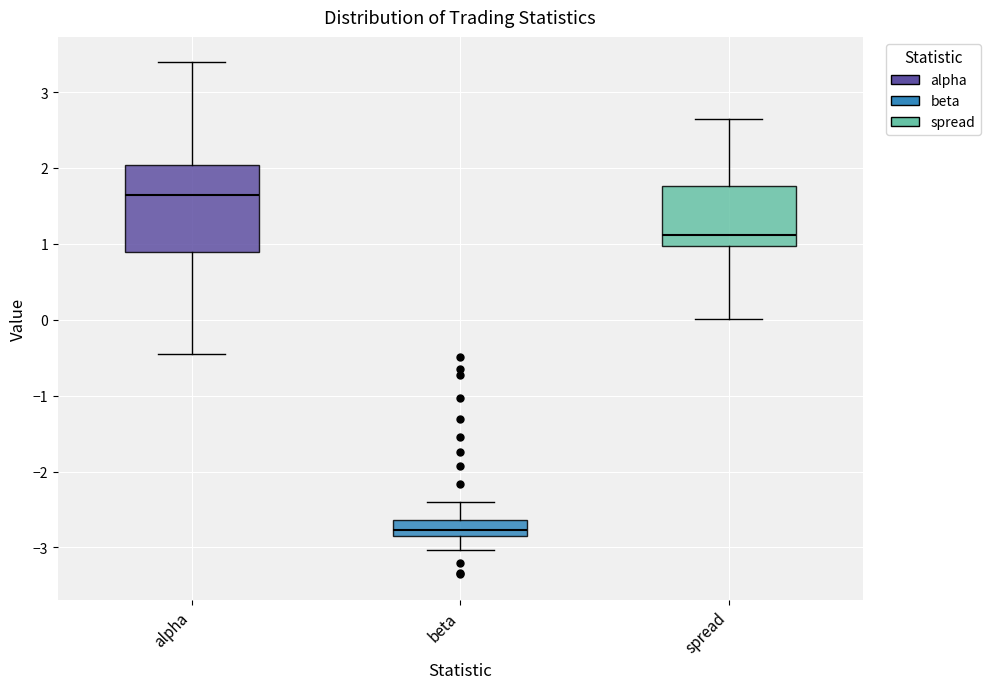

Which box is the tallest, from its lower edge to its upper edge?

alpha